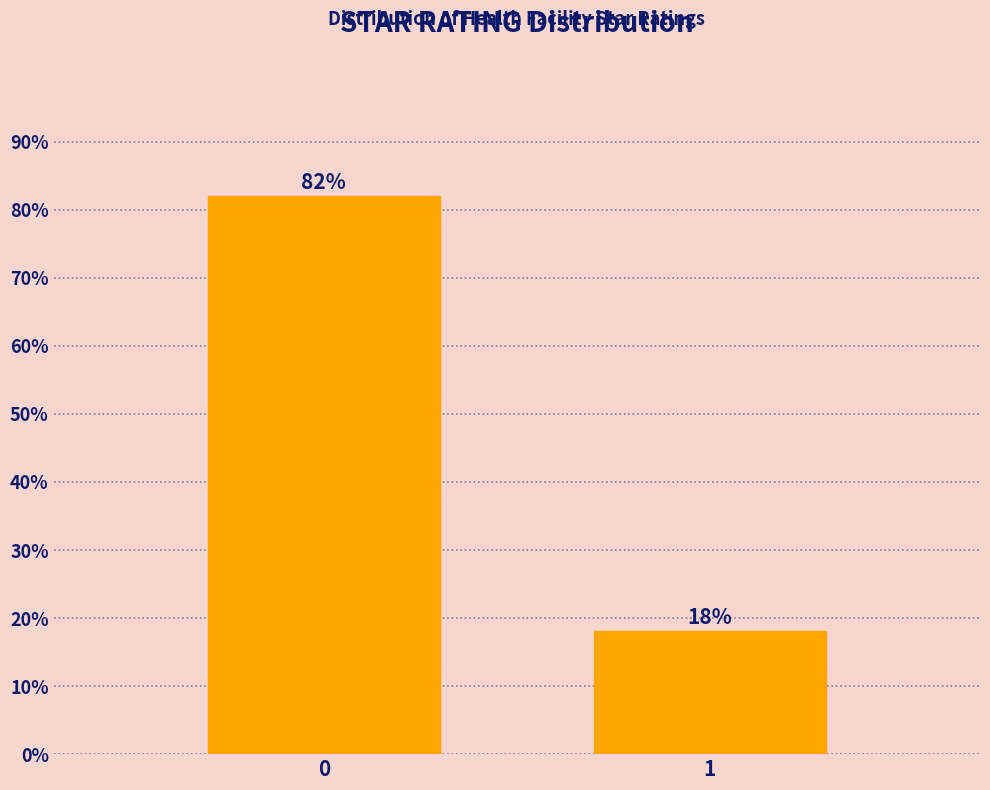

Reading right to left, list all the values displayed in this chart.

18.0	82.0